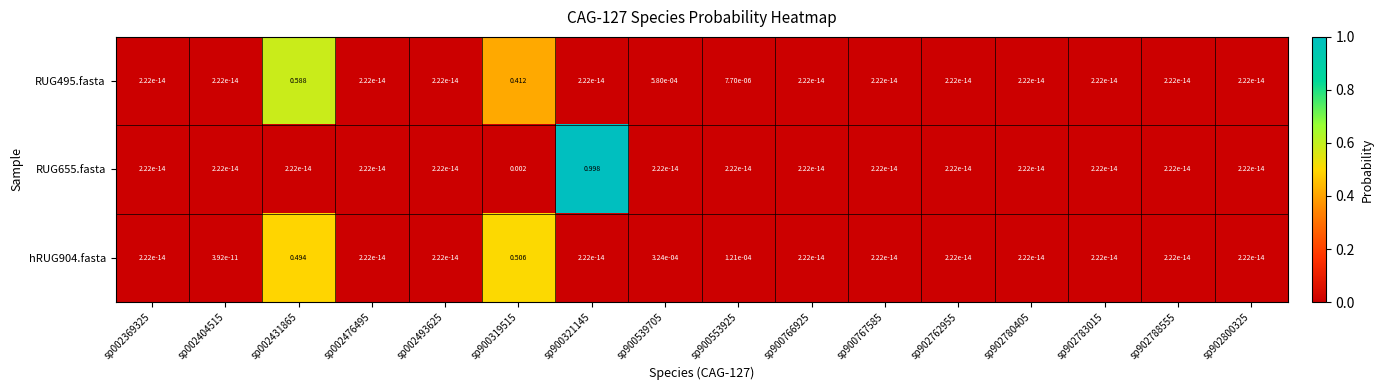

How many distinct data groups are displayed?

3